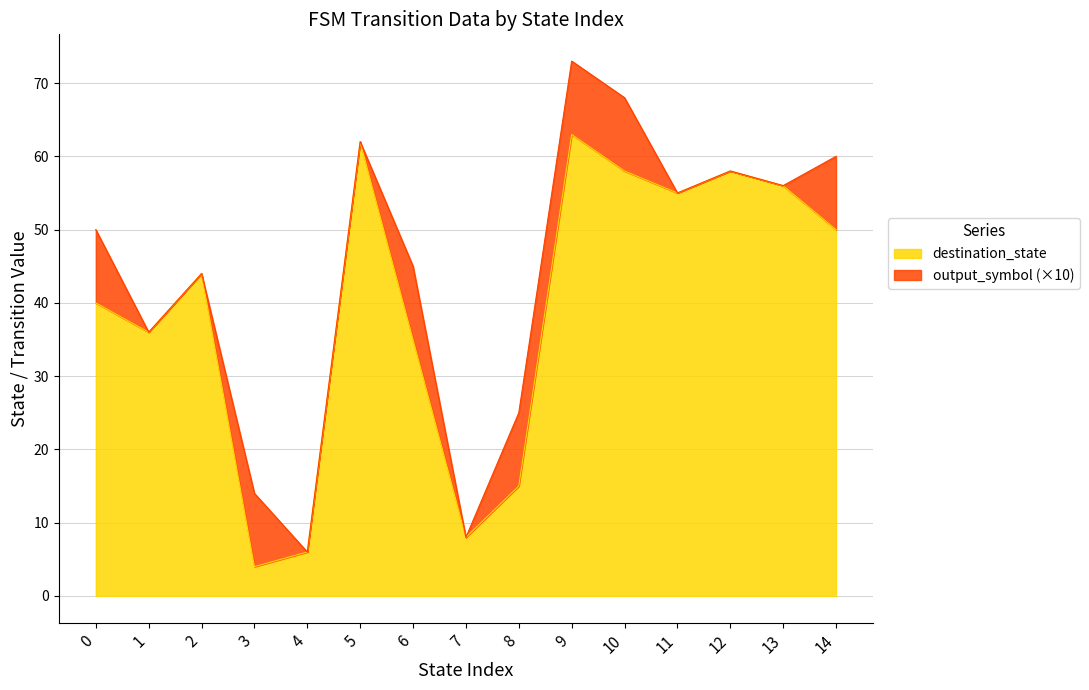

The value of destination_state at 0 is 60. True or false?

False